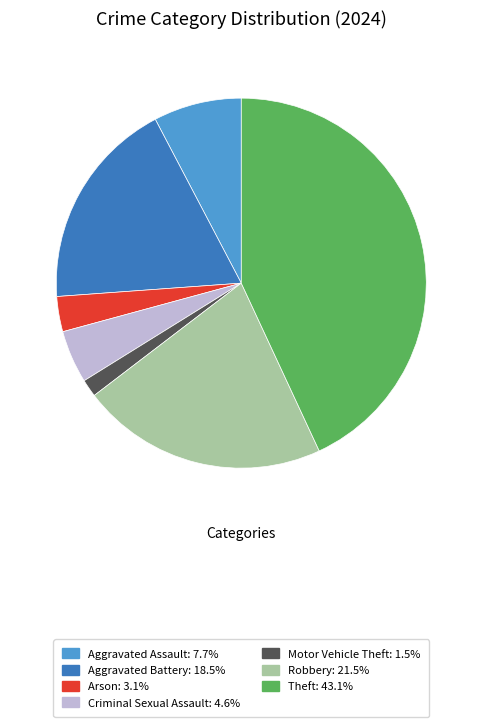

Does any single category account for the majority?

No